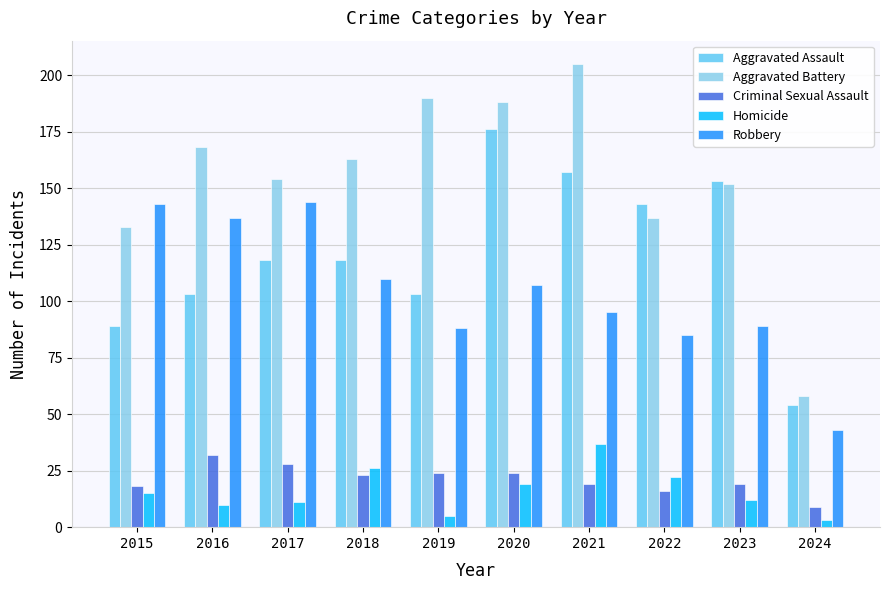

What is the sum of the Aggravated Assault values at 2021 and 2015?

246